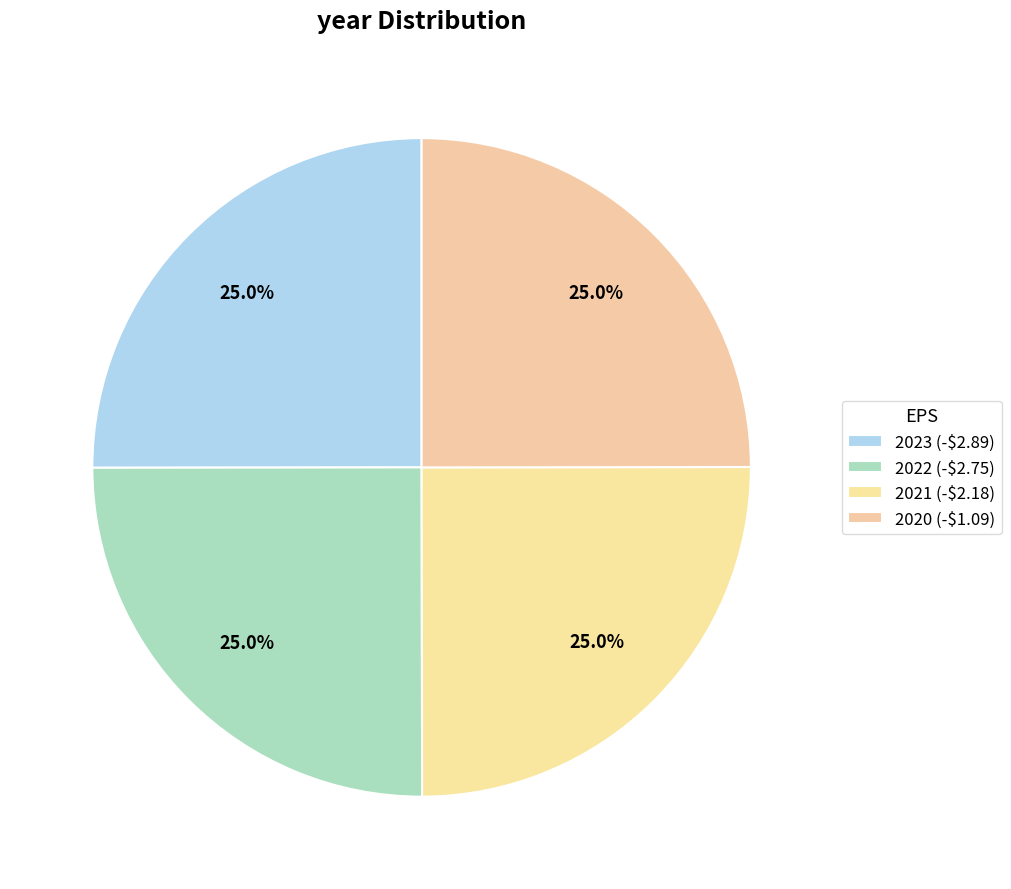

Rank the categories by value from highest to lowest.

2023 (-$2.89), 2022 (-$2.75), 2021 (-$2.18), 2020 (-$1.09)